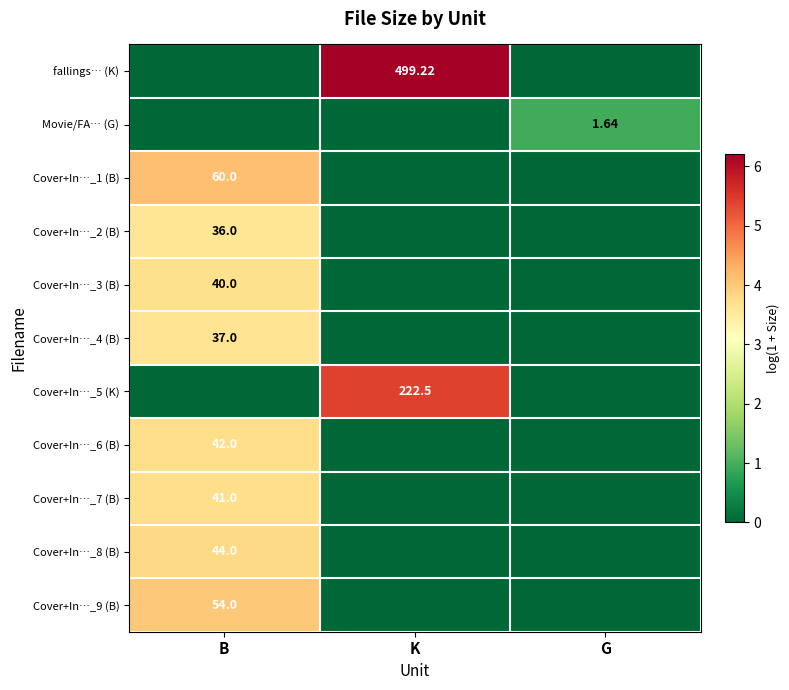

How many distinct data groups are displayed?

11